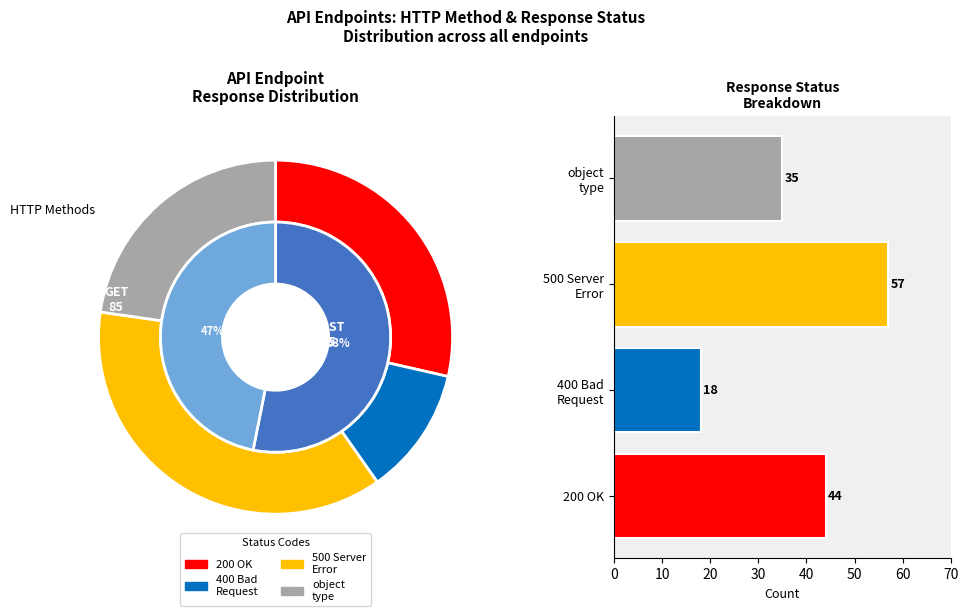

True or false: 200 accounts for 22% of the total.

False